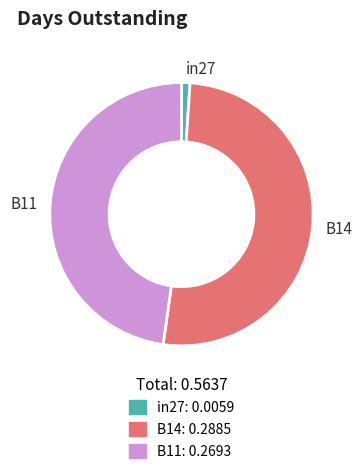

Does any single category account for the majority?

Yes